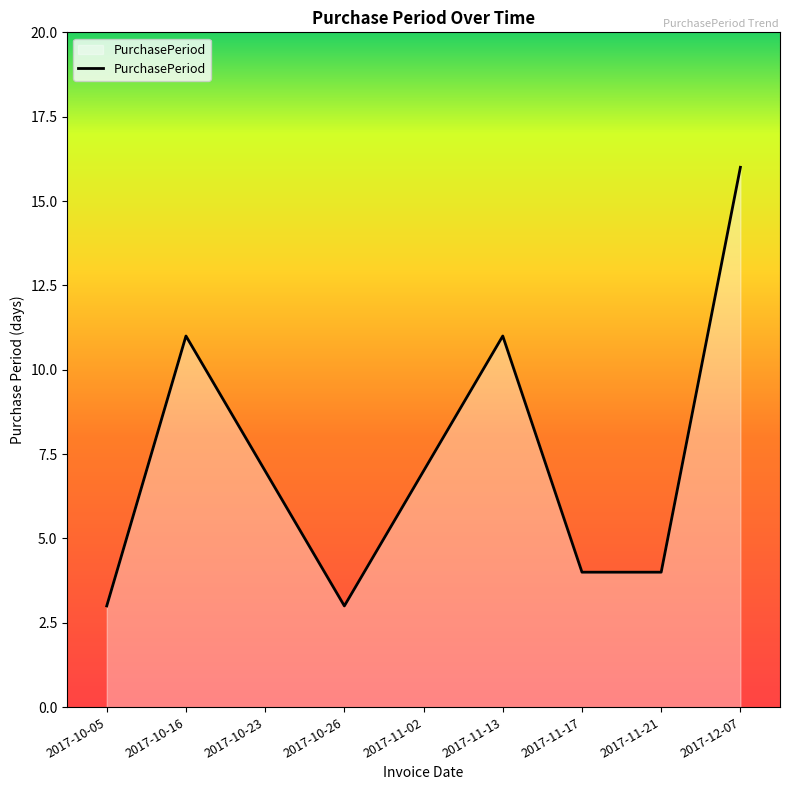

The chart shows a value of 11 at 2017-10-16. True or false?

True